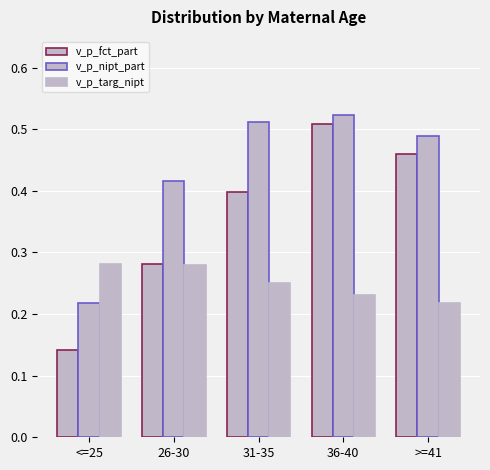

How many data points does each series have?

5